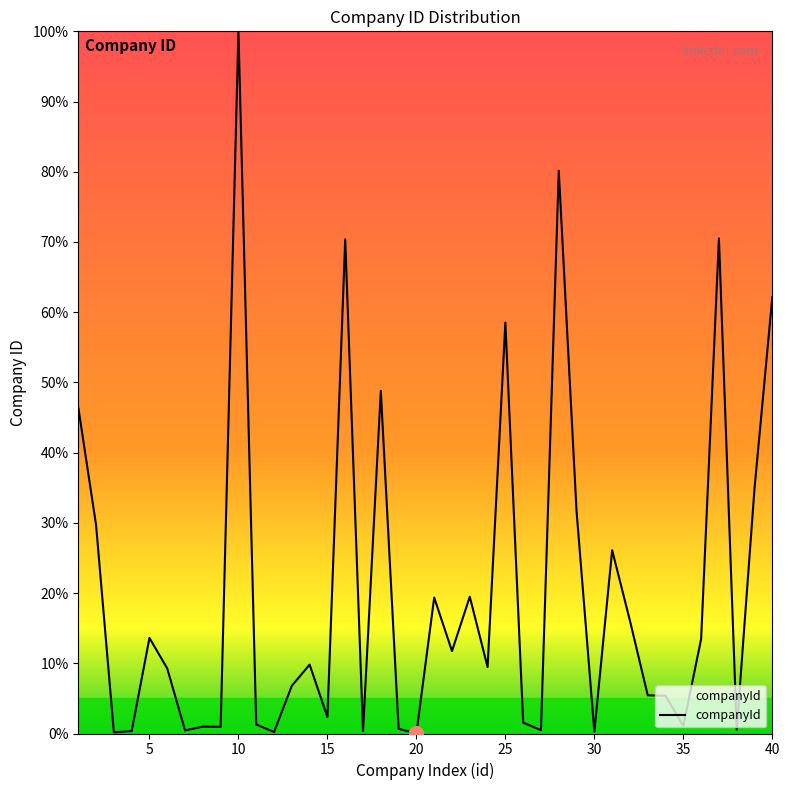

What is the sum of all values?

810.8